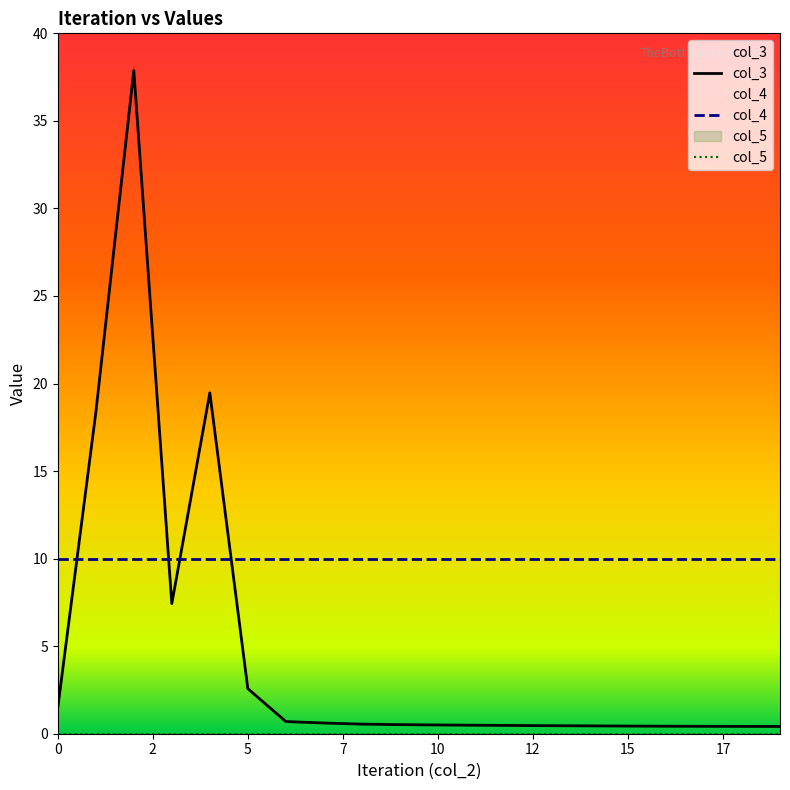

What is the value of the col_3 point at the 17th from the left?

0.4